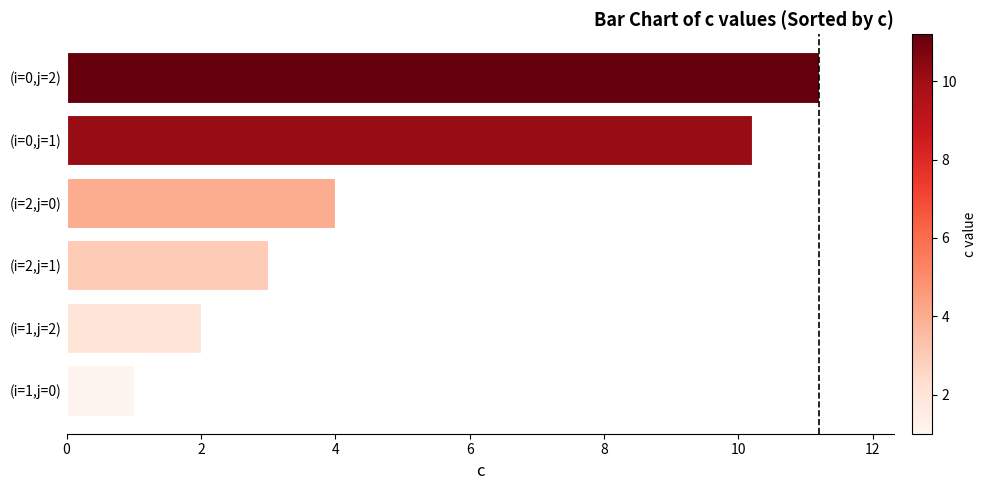

Between (i=0,j=1) and (i=1,j=2), which is larger?

(i=0,j=1)